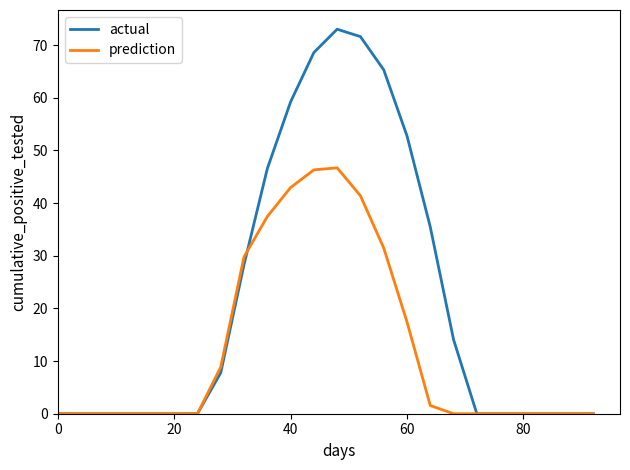

Which series has the widest spread of values?

actual